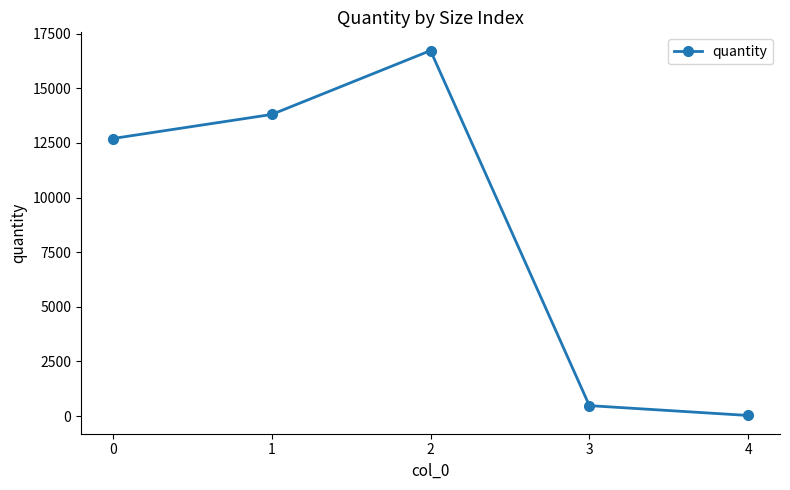

List the labels in order of value, largest first.

2, 1, 0, 3, 4